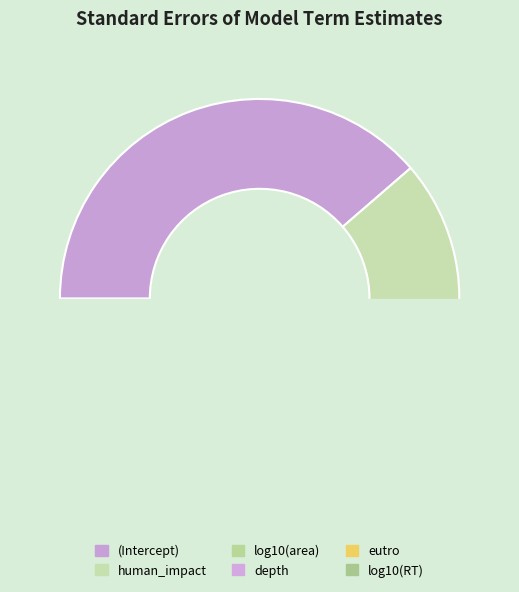

Count the number of slices in the pie.

6